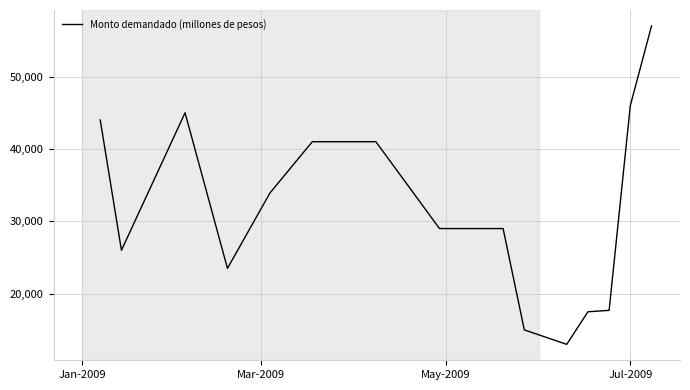

What is the minimum value shown in the chart?

13000